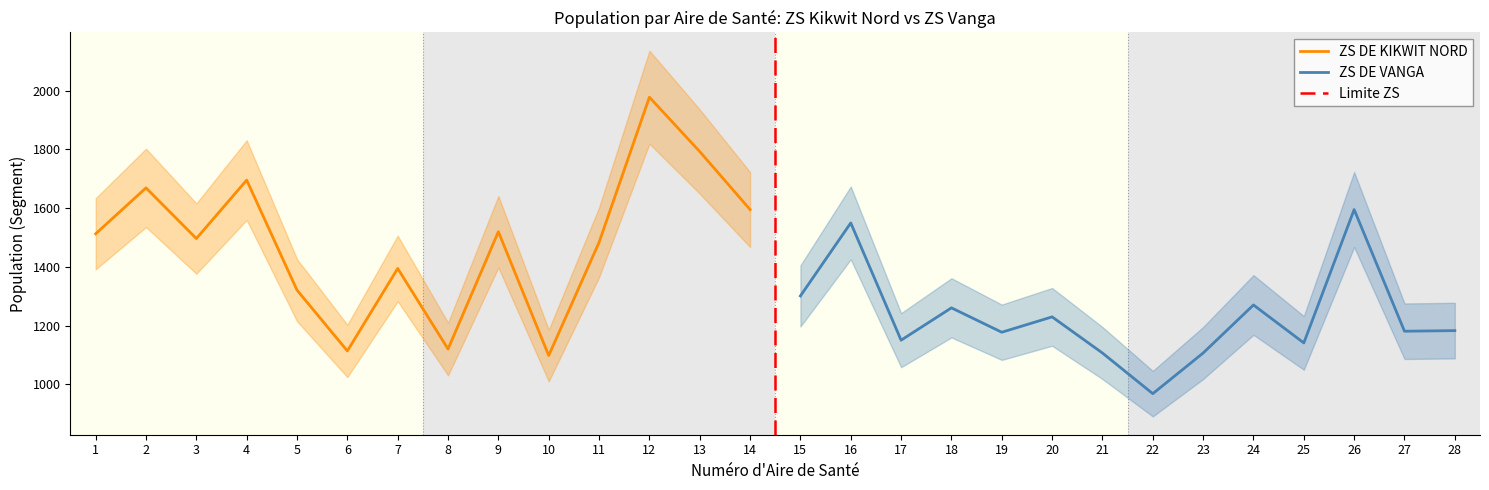

The value of ZS DE KIKWIT NORD at 3 is 1496.5. True or false?

True